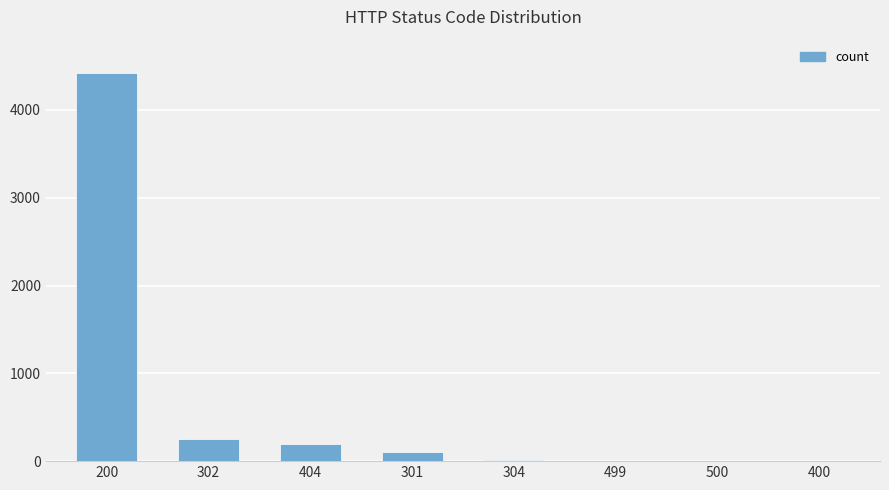

Is it true that the value at 200 is 5856?

False